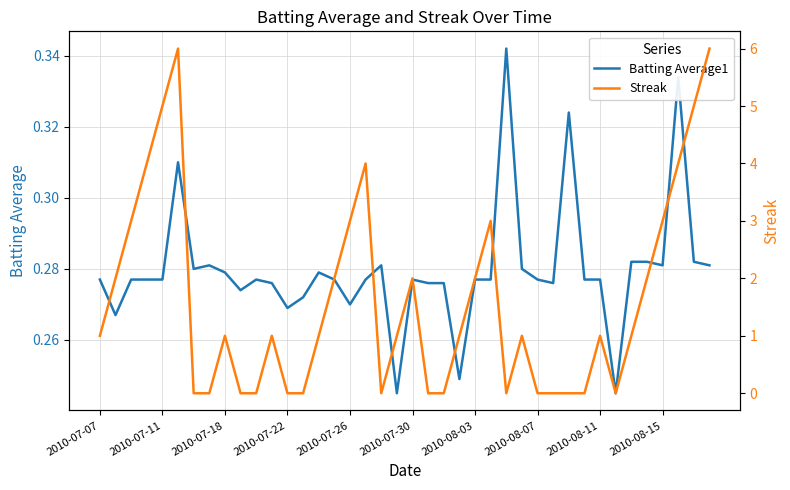

Is it true that Batting Average1 equals 0.1 at 2010-08-11?

False